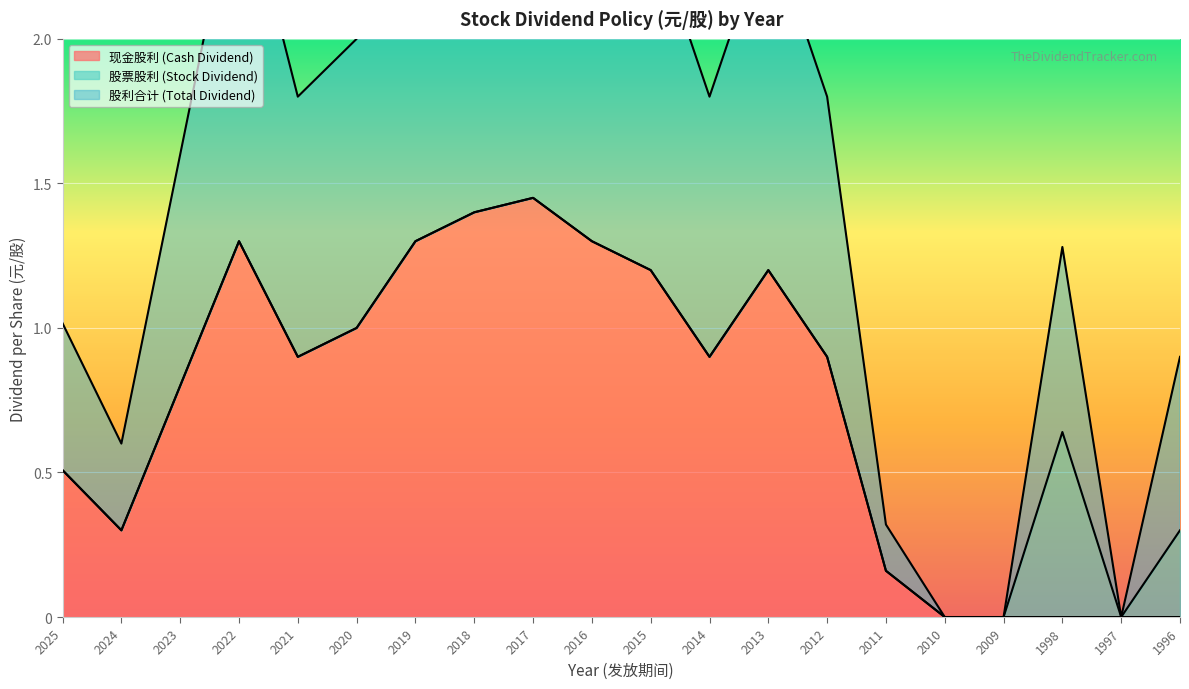

What is the difference between the maximum and minimum values in the 现金股利 (Cash Dividend) series?

1.4